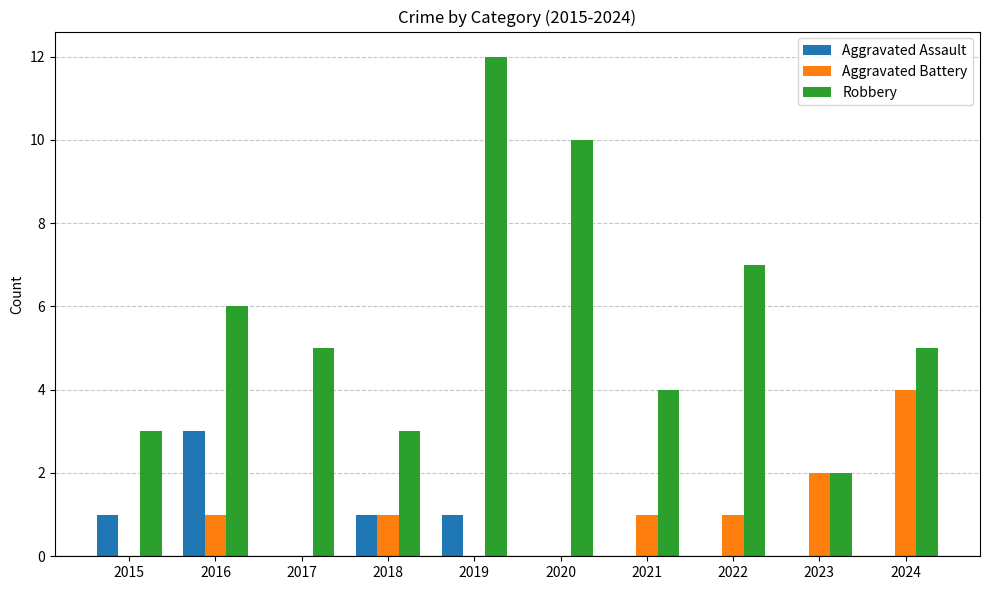

What is the spread (max minus min) of values at 2020?

10